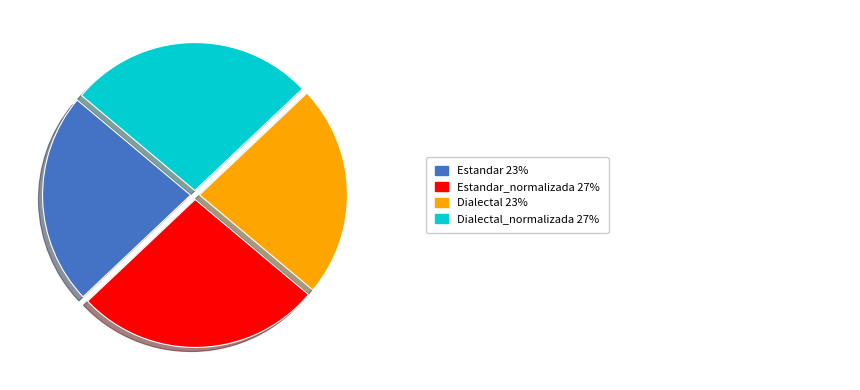

Is there a majority slice in this chart?

No